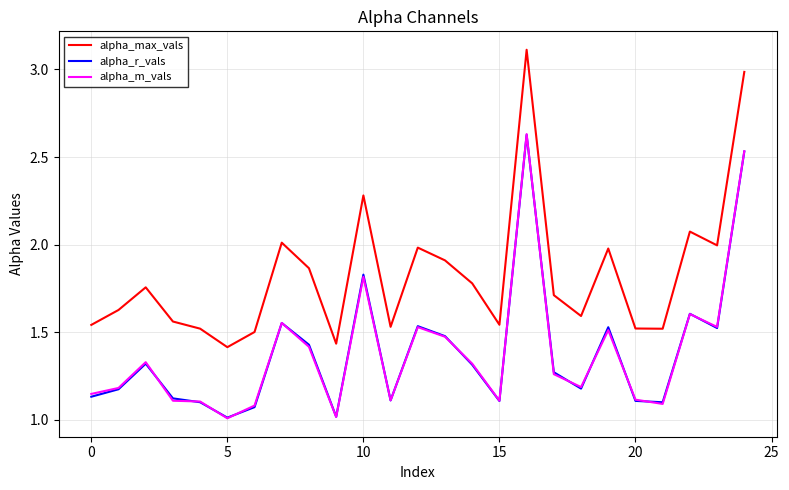

How many series are shown in this chart?

3